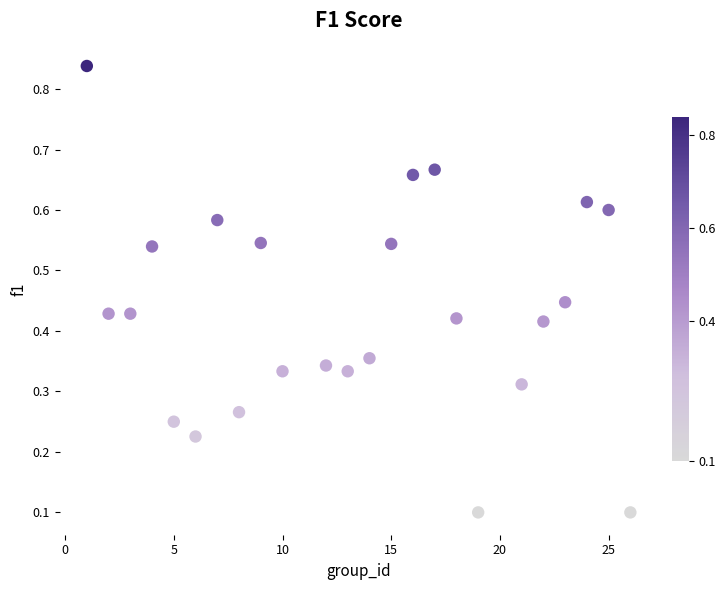

What is the range of X values (max minus min)?

25.0